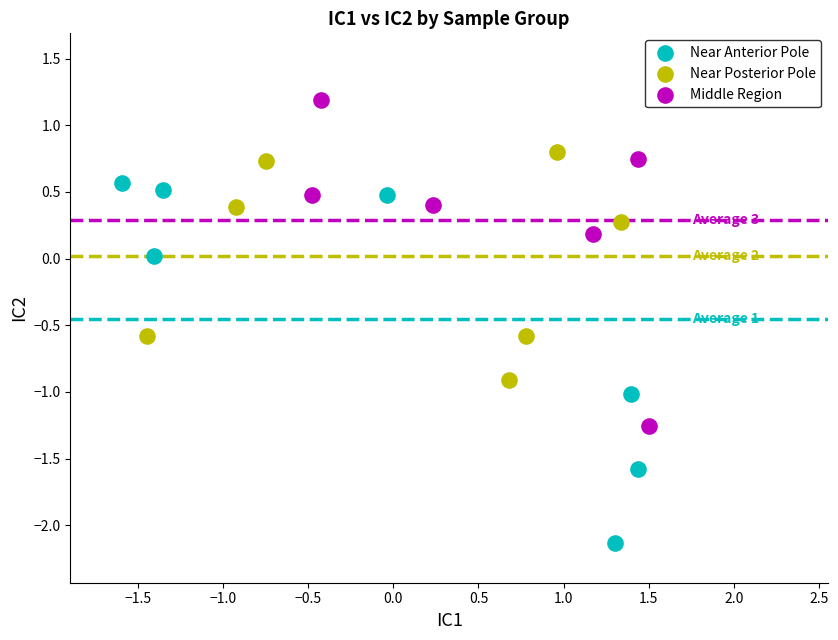

Which series has the largest Y range (max minus min)?

Near Anterior Pole